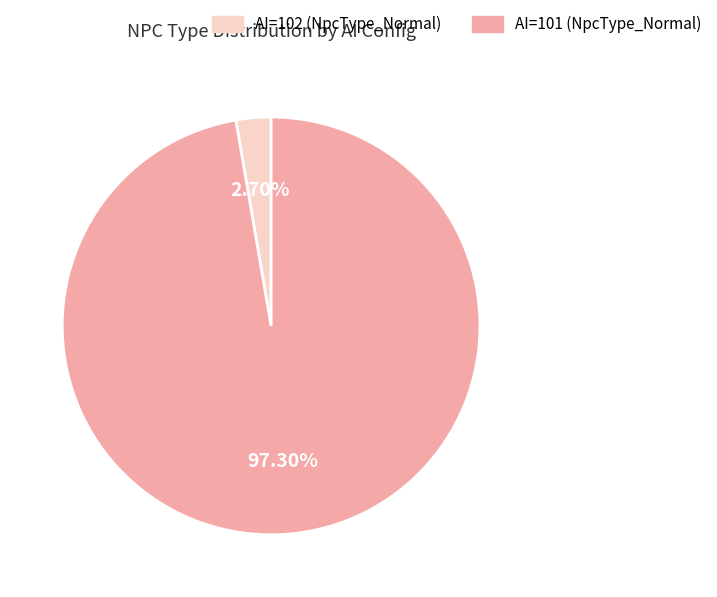

Is there any slice that represents more than half of the pie?

Yes